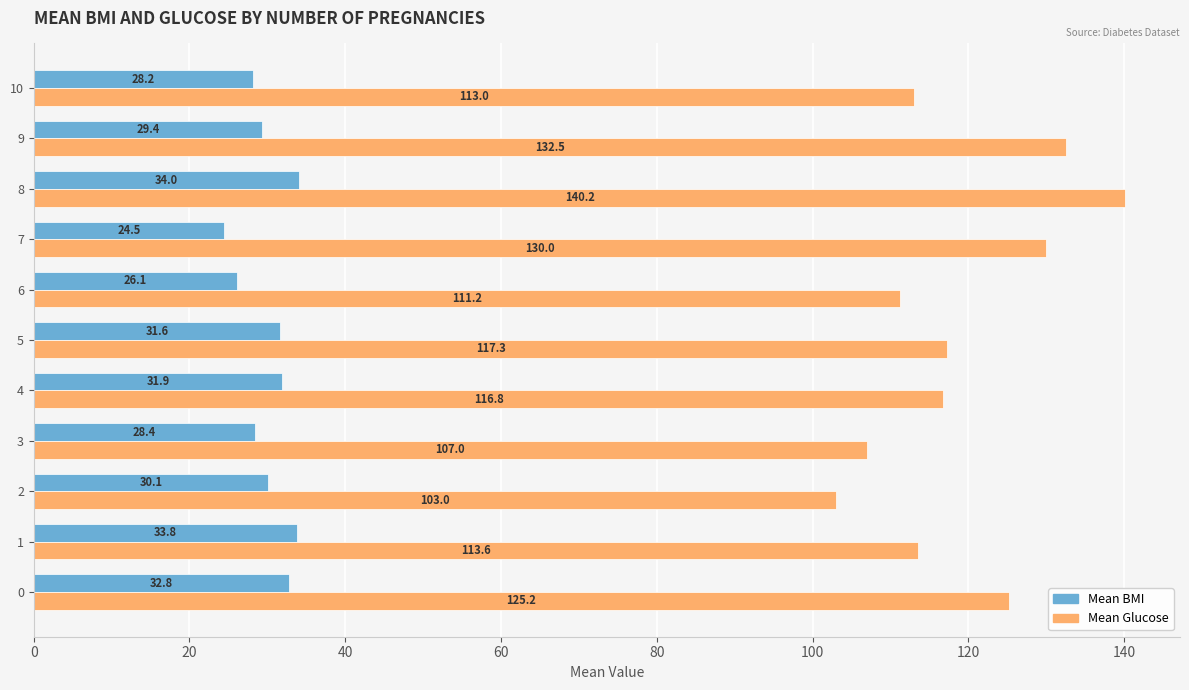

At how many categories does at least one series exceed 54?

11